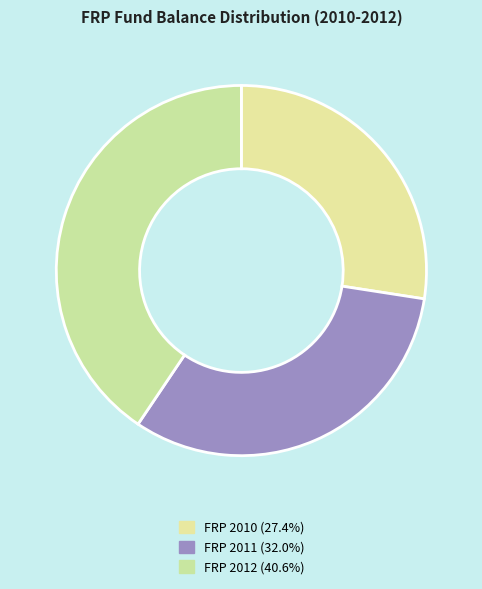

How many segments does this pie chart have?

3